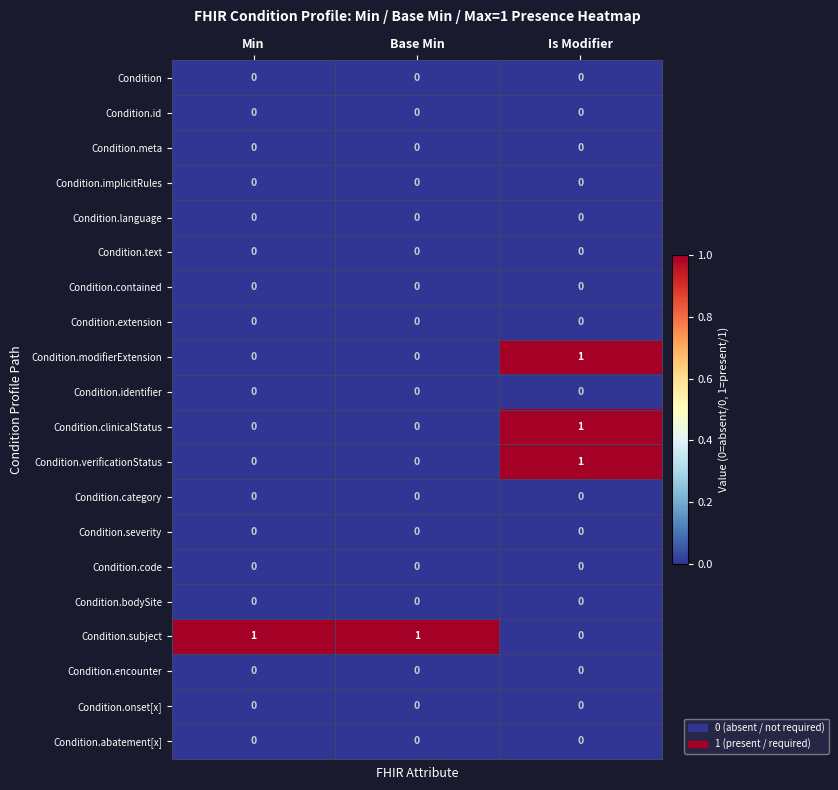

Is it true that Condition.implicitRules equals 0 at Base Min?

True